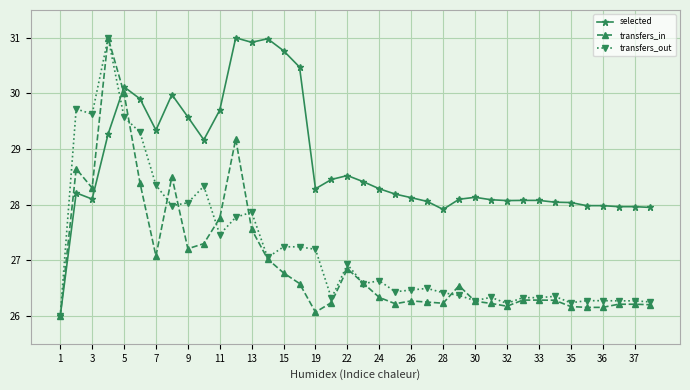

What is the smallest value displayed?

26.0